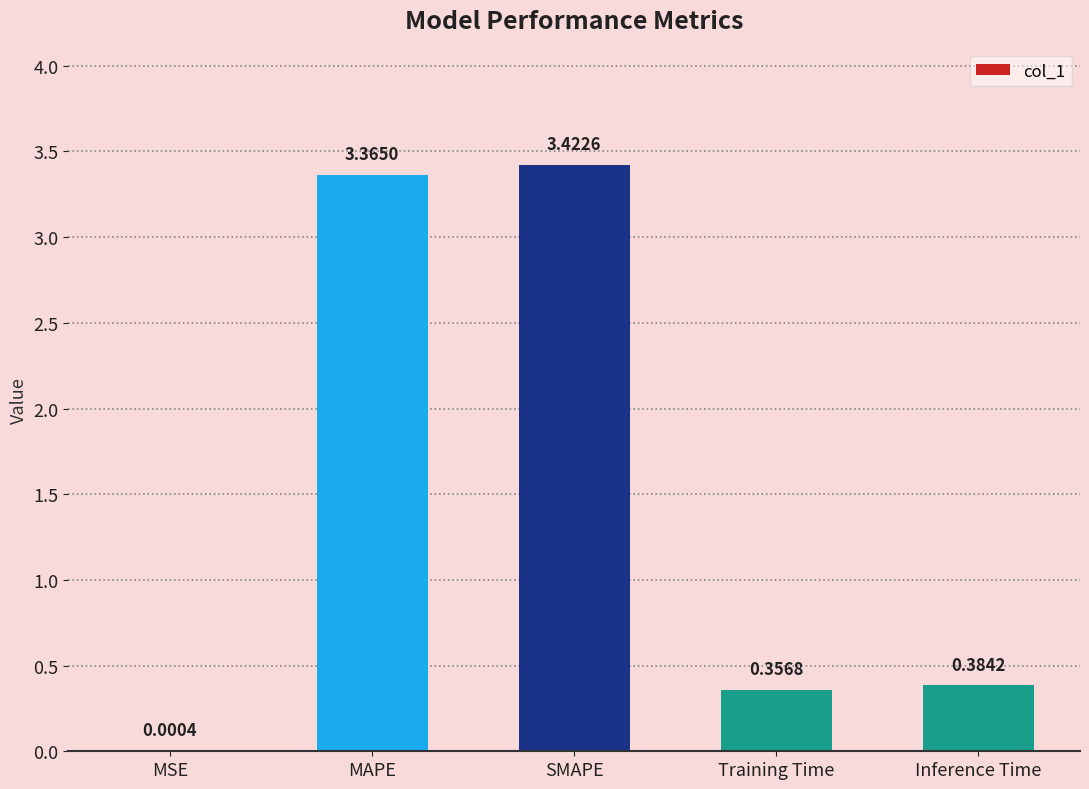

Which label corresponds to the largest value in the chart?

SMAPE